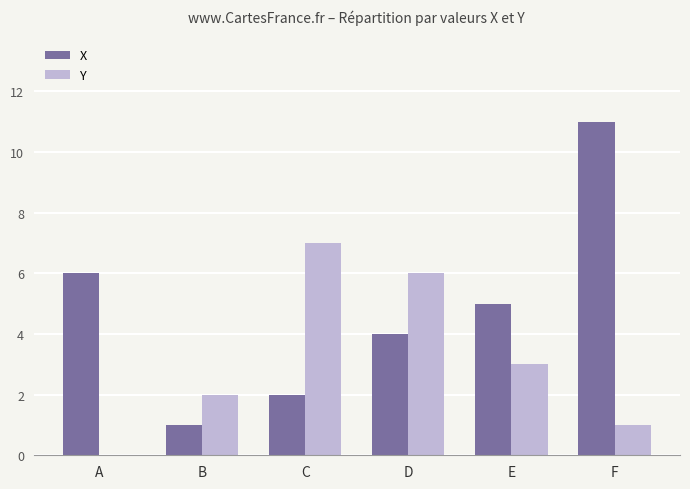

What is the total value across all series at B?

3